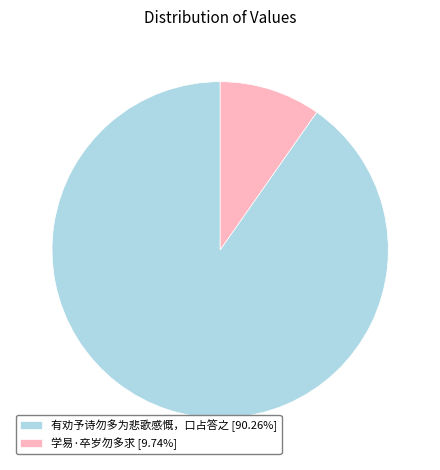

Combined, do 有劝予诗勿多为悲歌感慨，口占答之 [90.26%] and 学易·卒岁勿多求 [9.74%] account for over 50%?

Yes